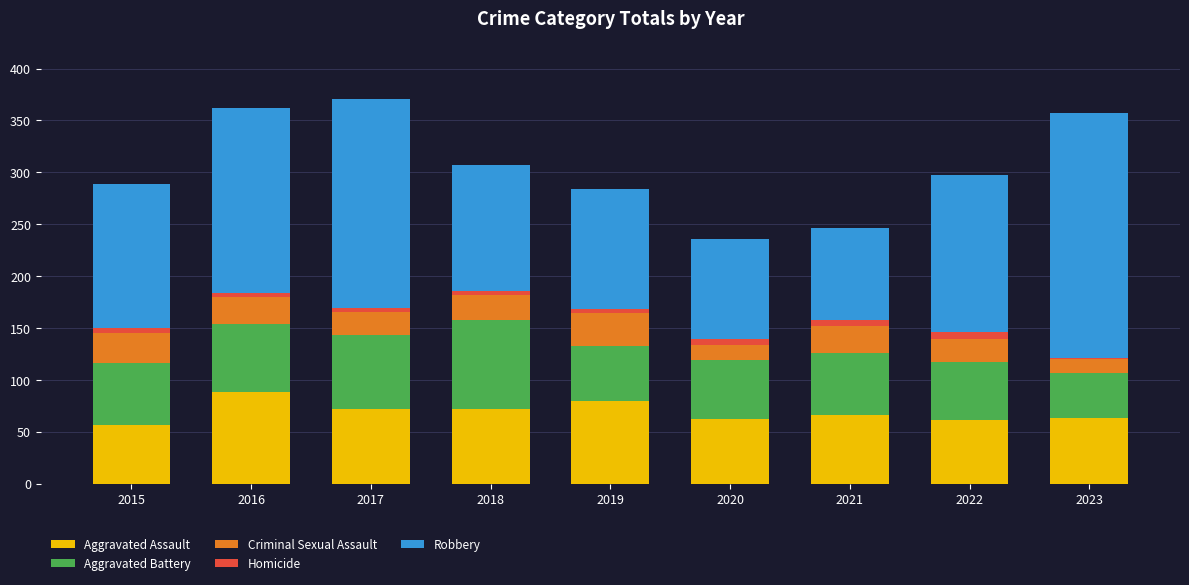

What is the highest value of the Aggravated Assault series?

88